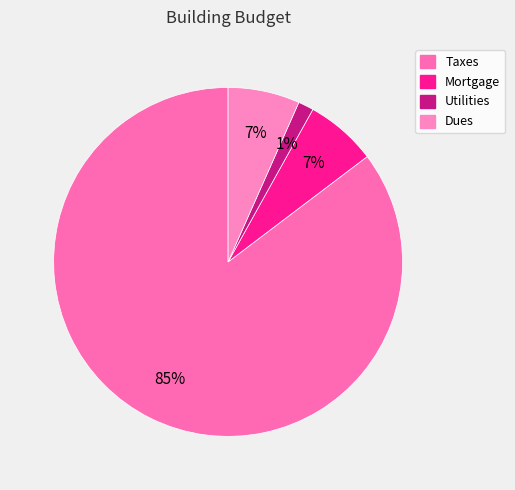

To the nearest percent, what is the average slice percentage?

25%